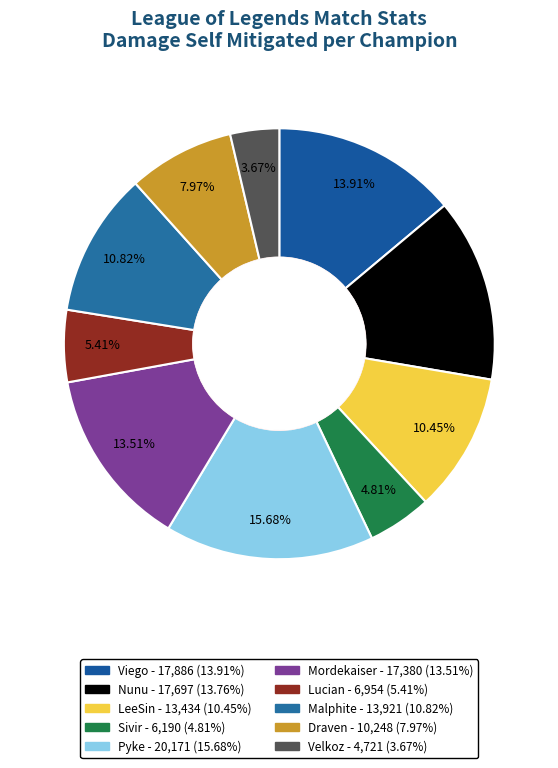

Count the number of slices in the pie.

10